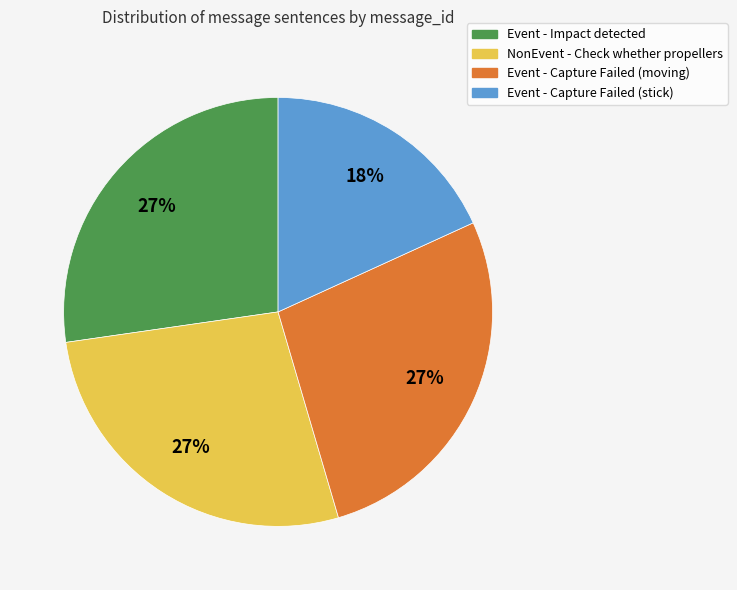

Does Event - Impact detected account for over 50% of the chart?

No